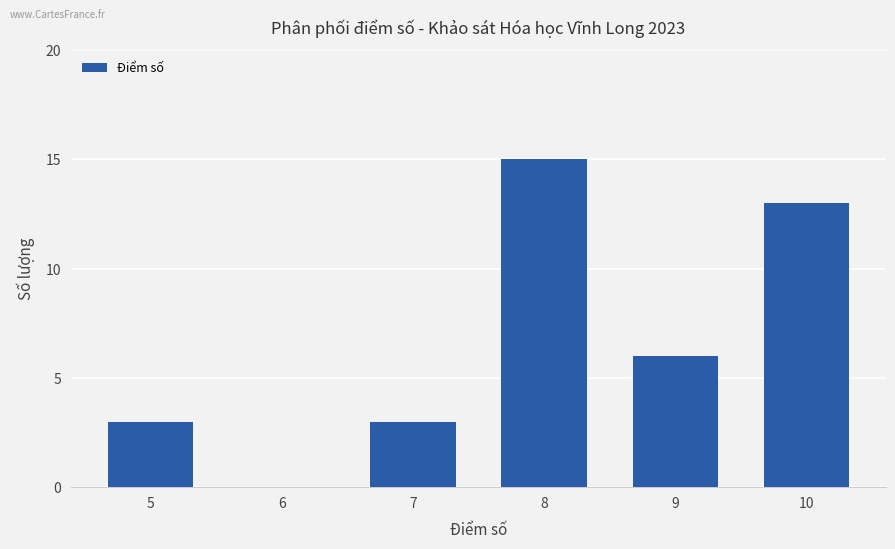

What is the sum of the values at 6 and 7?

3